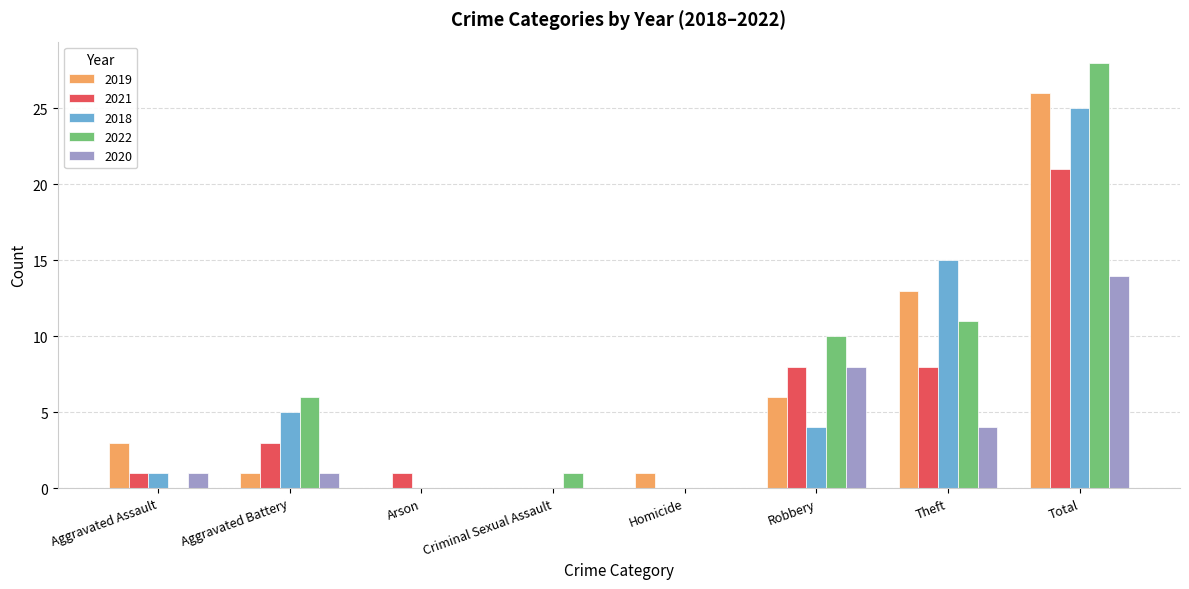

The 2019 series shows 26 at Total. True or false?

True